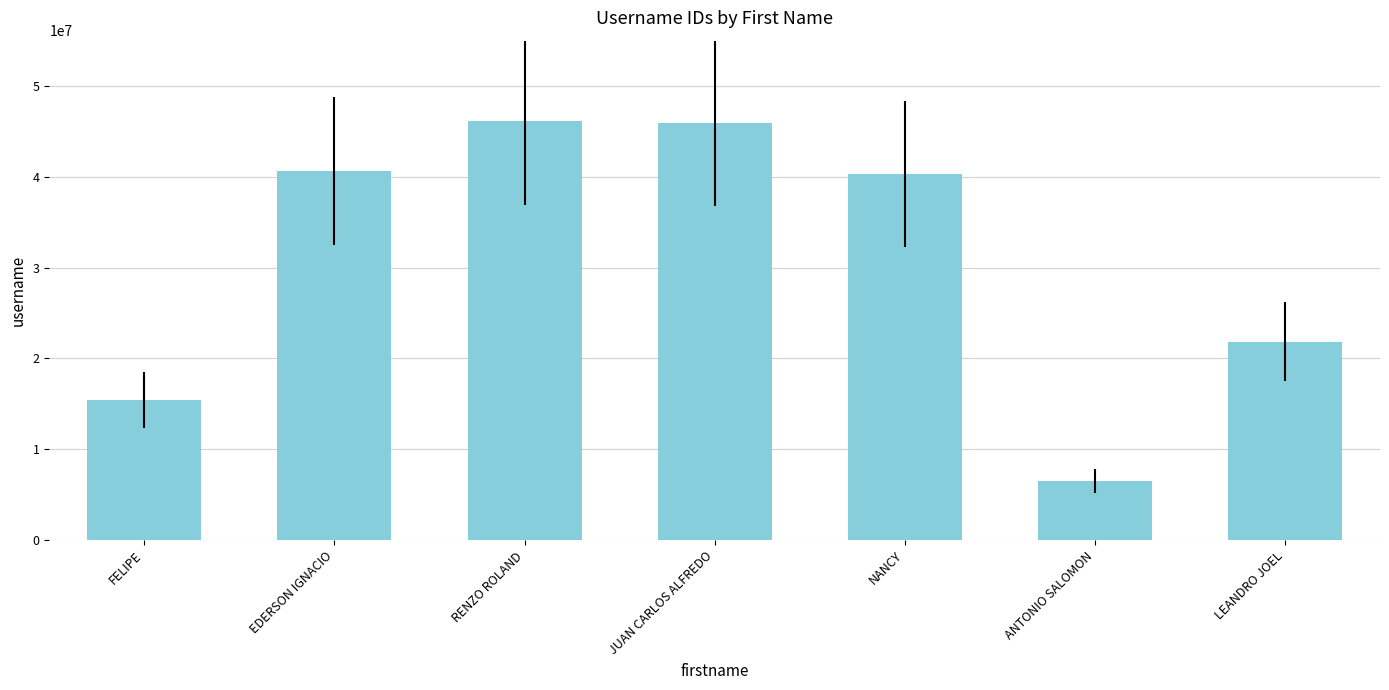

What is the sum of all values?

216878756